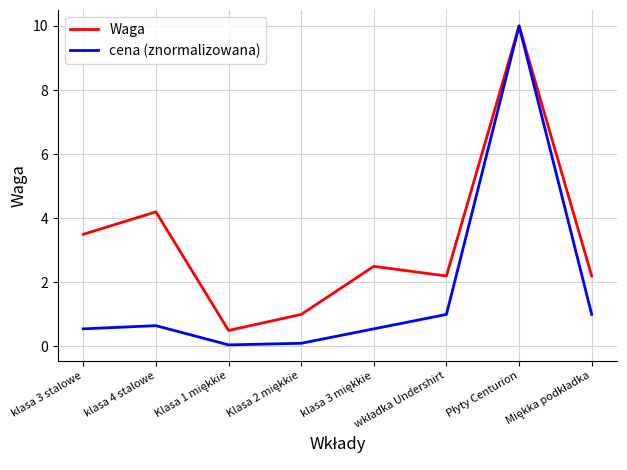

Which series has the largest range (max minus min)?

cena (znormalizowana)